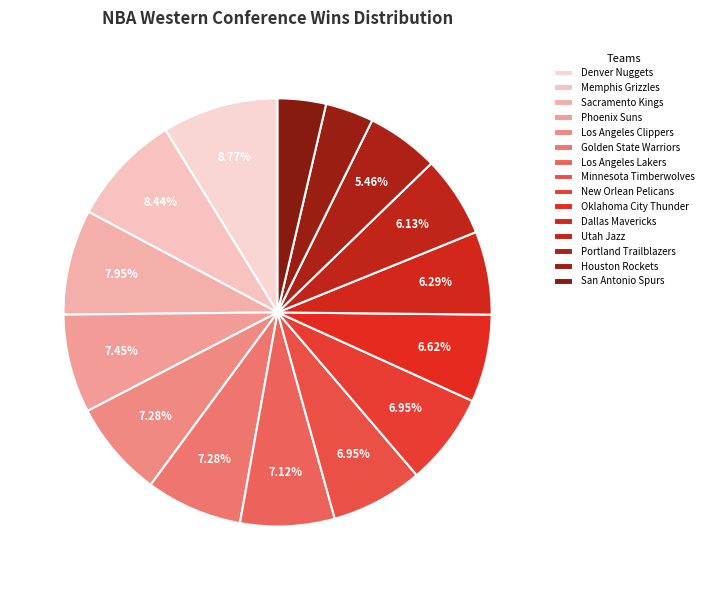

What percentage is the Denver Nuggets slice, to the nearest percent?

9%